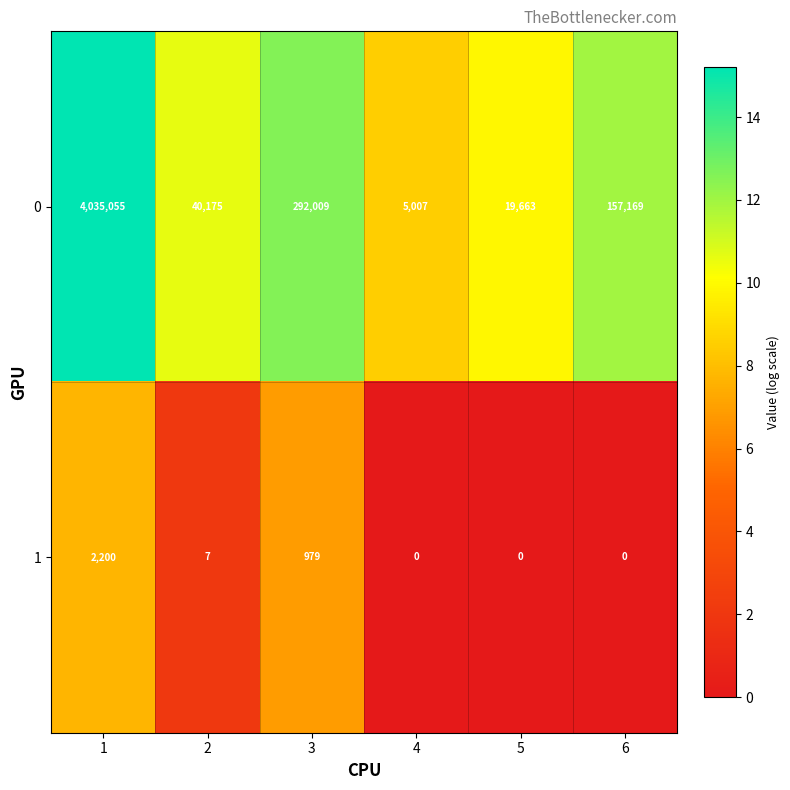

At which label is 1 closest to 1100?

3